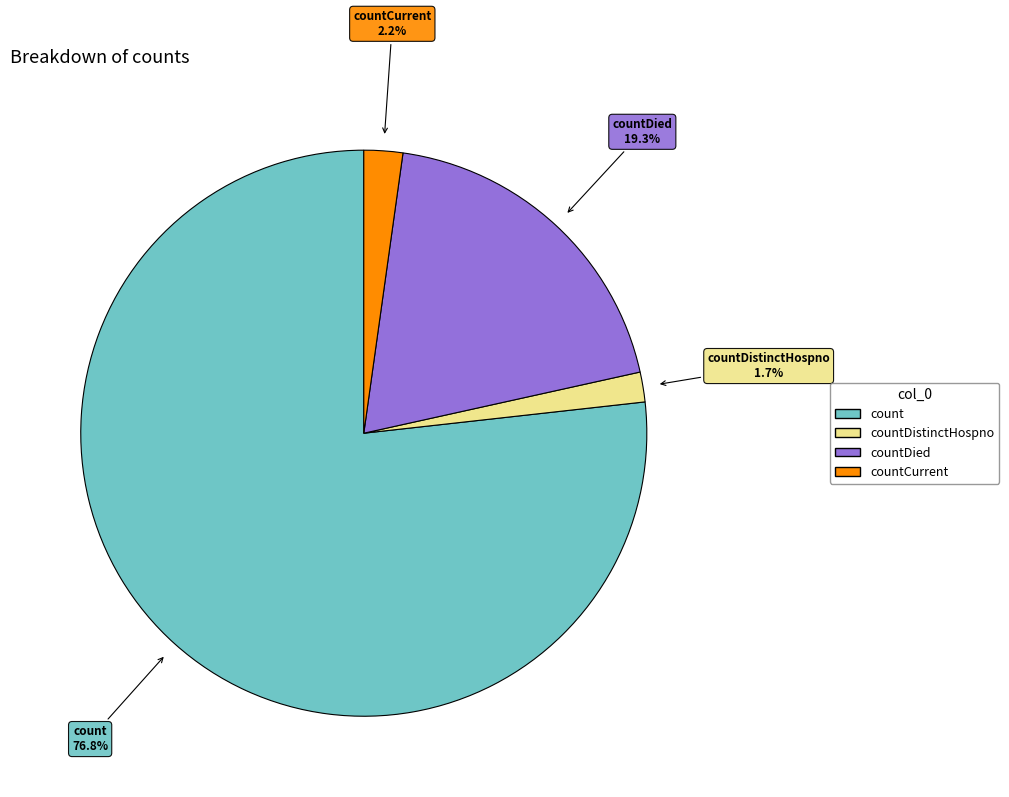

Is there any slice that represents more than half of the pie?

Yes